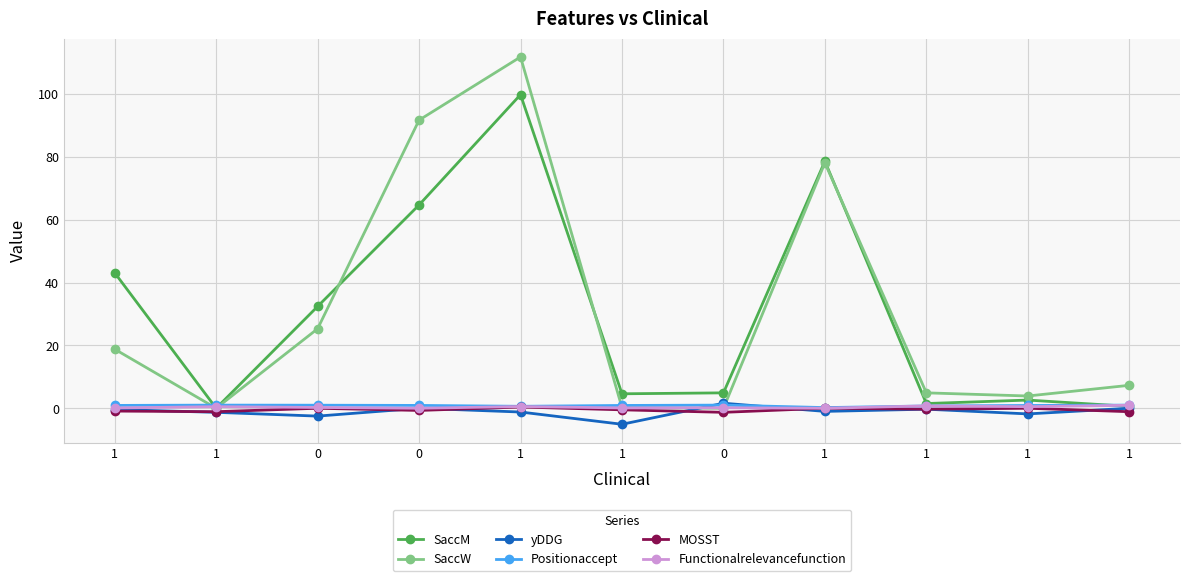

What is the total value across all series at 1?

61.6